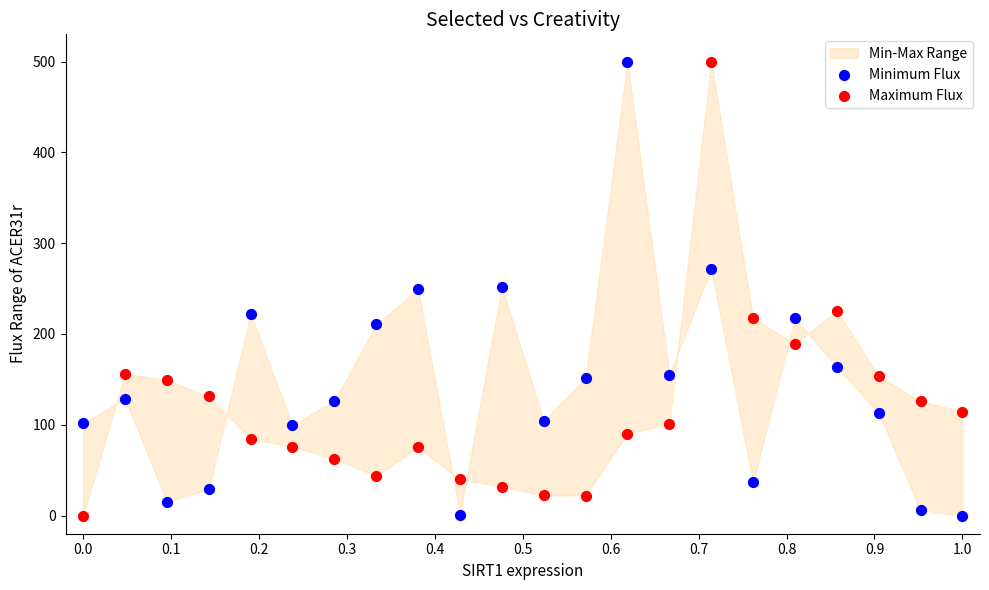

What is the X range (max minus min) for the scatter plot?

1.0